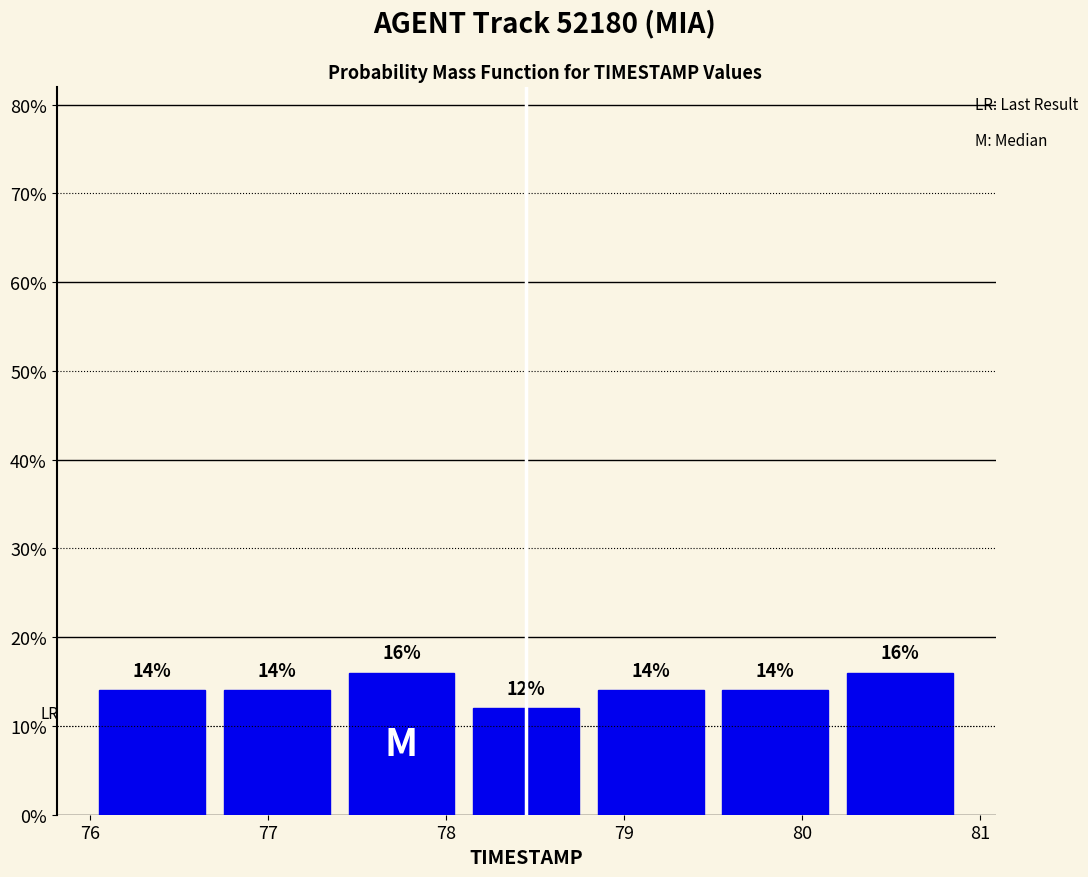

What is the height of the bar covering 80.2 to 80.9 on the x-axis?

16